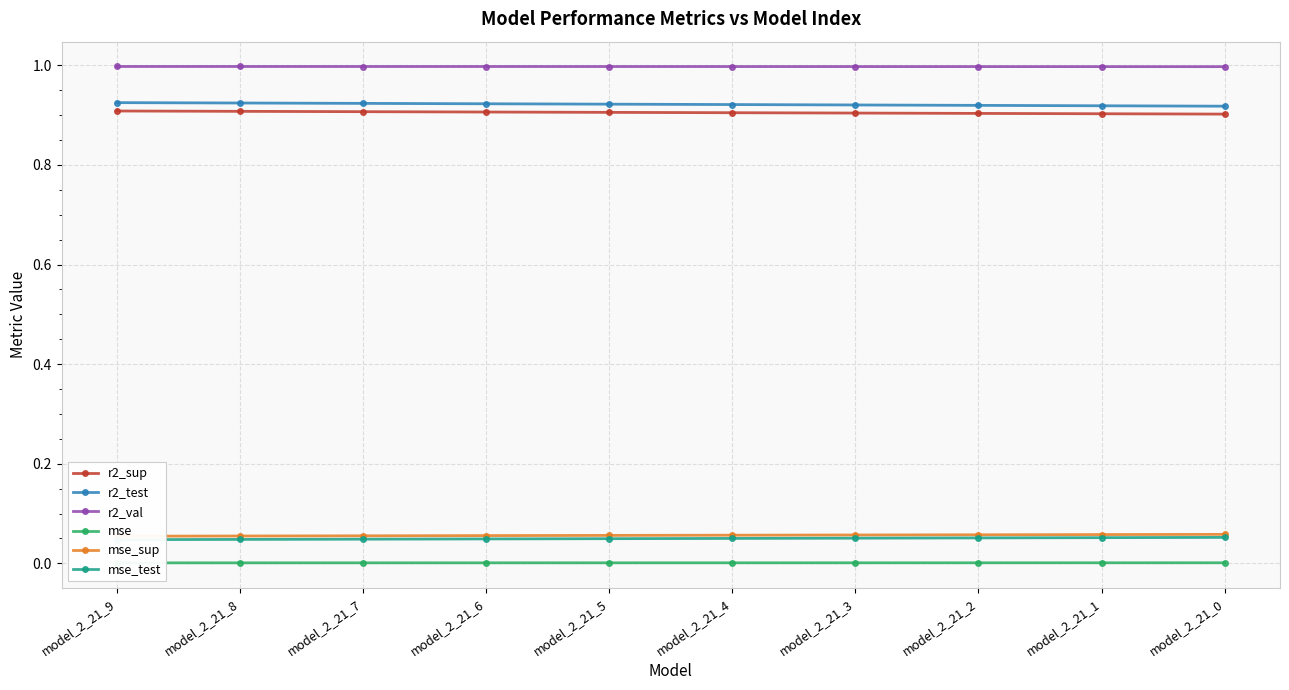

What is the approximate value of mse_sup at model_2_21_8?

0.1